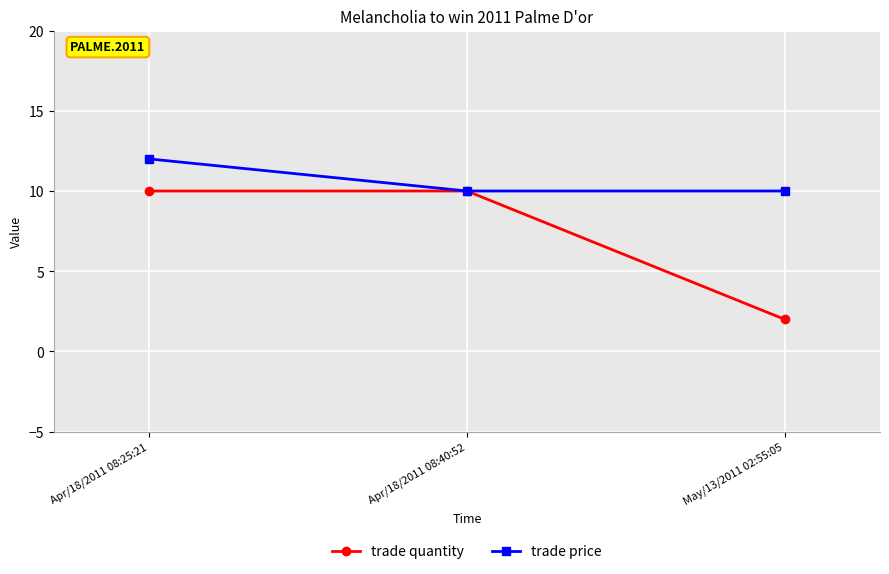

At May/13/2011 02:55:05, list the series in order from largest to smallest.

trade price, trade quantity